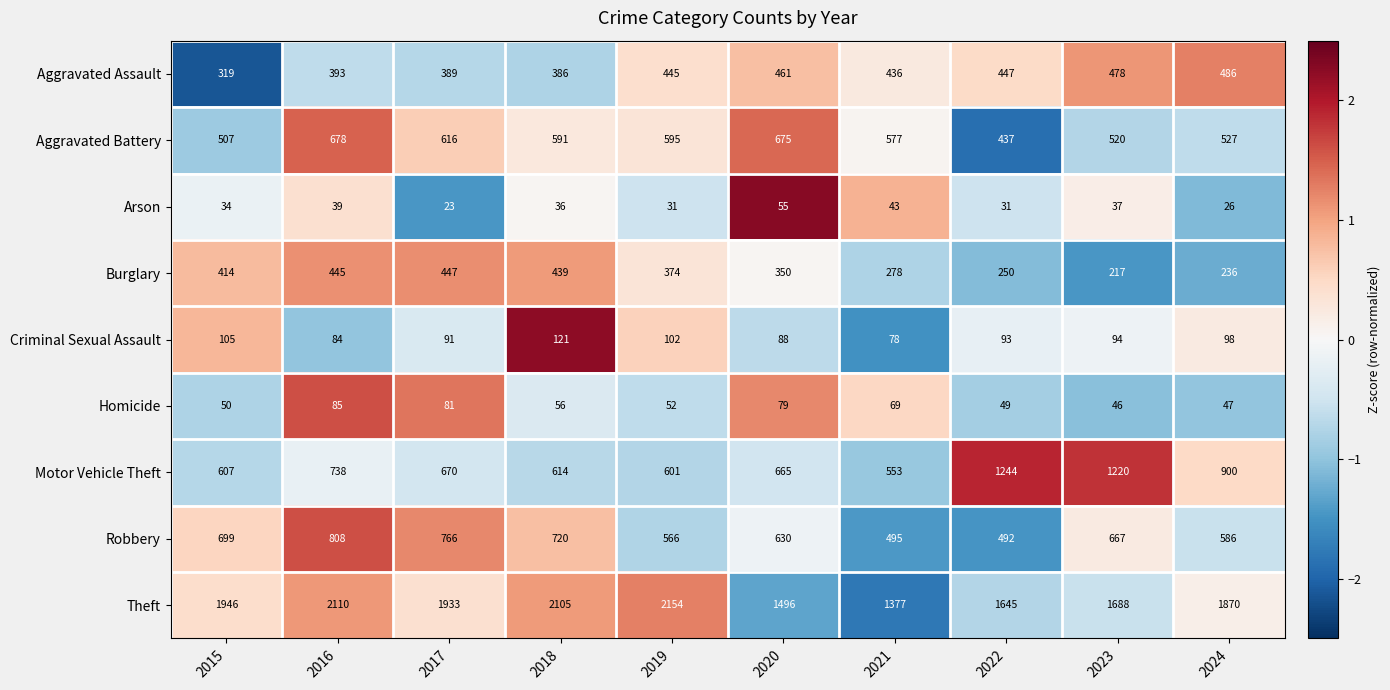

The Theft series shows 1346 at 2018. True or false?

False